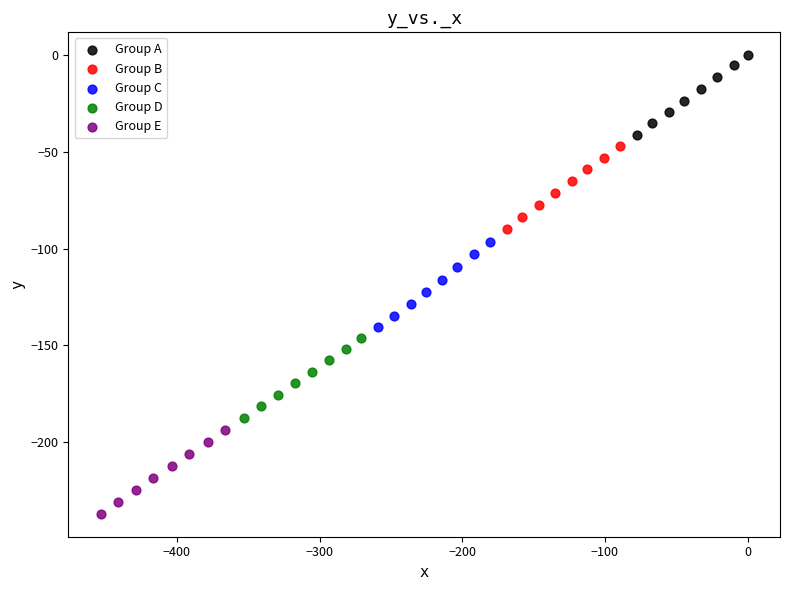

Which series has the largest Y range (max minus min)?

Group C